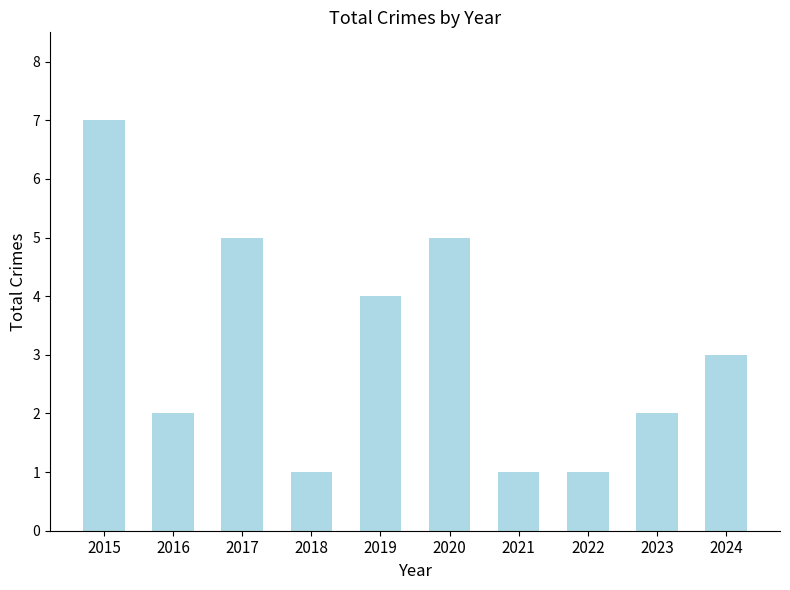

Where is the data nearest to the value 4?

2019